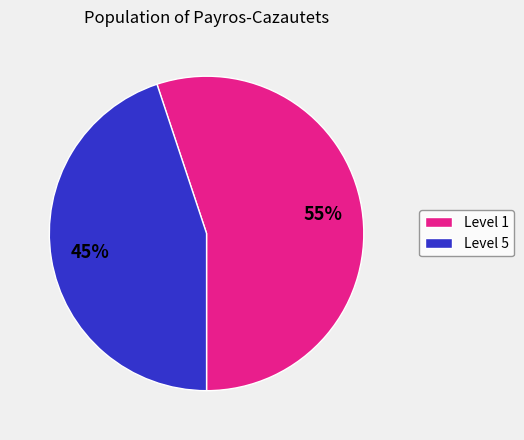

To the nearest percent, what is the difference between the largest and smallest slice percentages?

10%